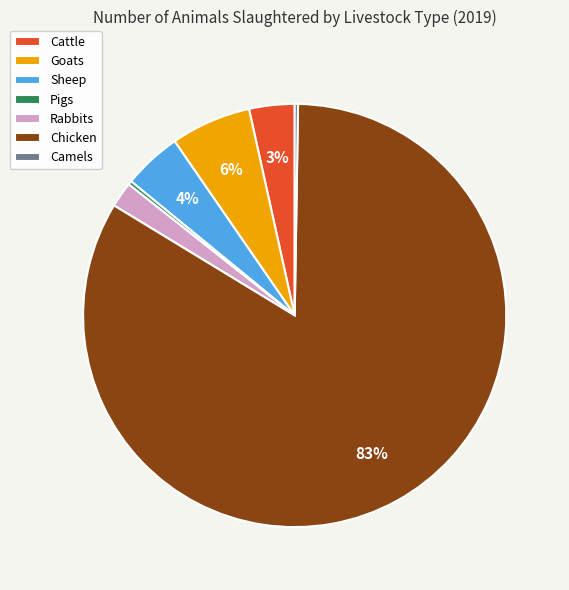

To the nearest percent, what is the average slice percentage?

14%